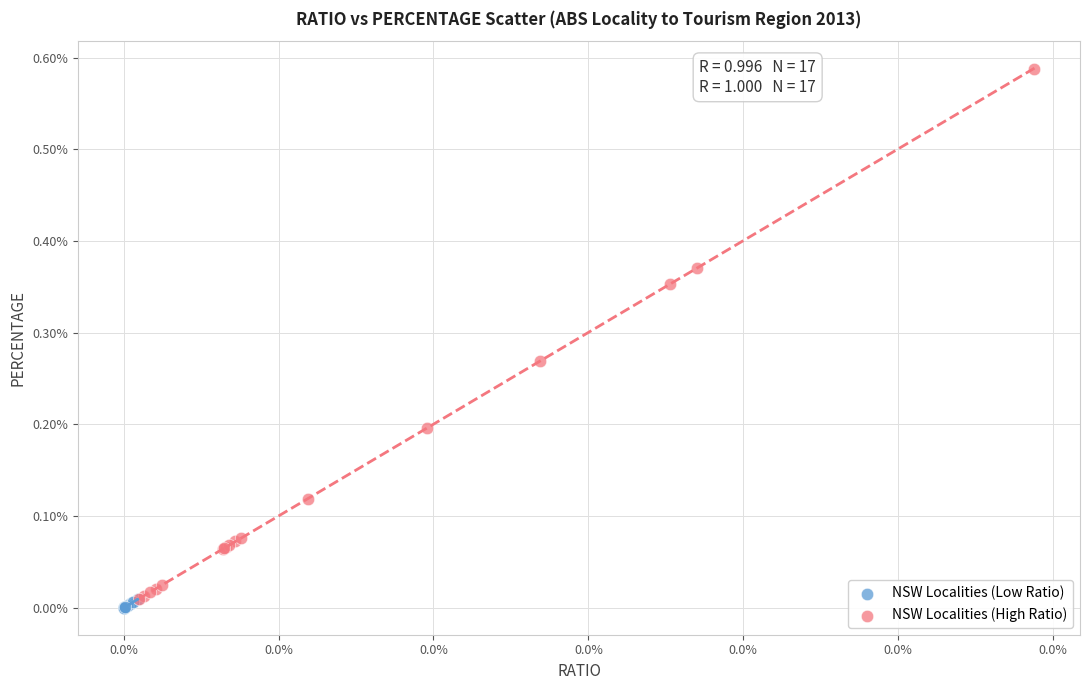

Which series has the widest spread of Y values?

NSW Localities (High Ratio)